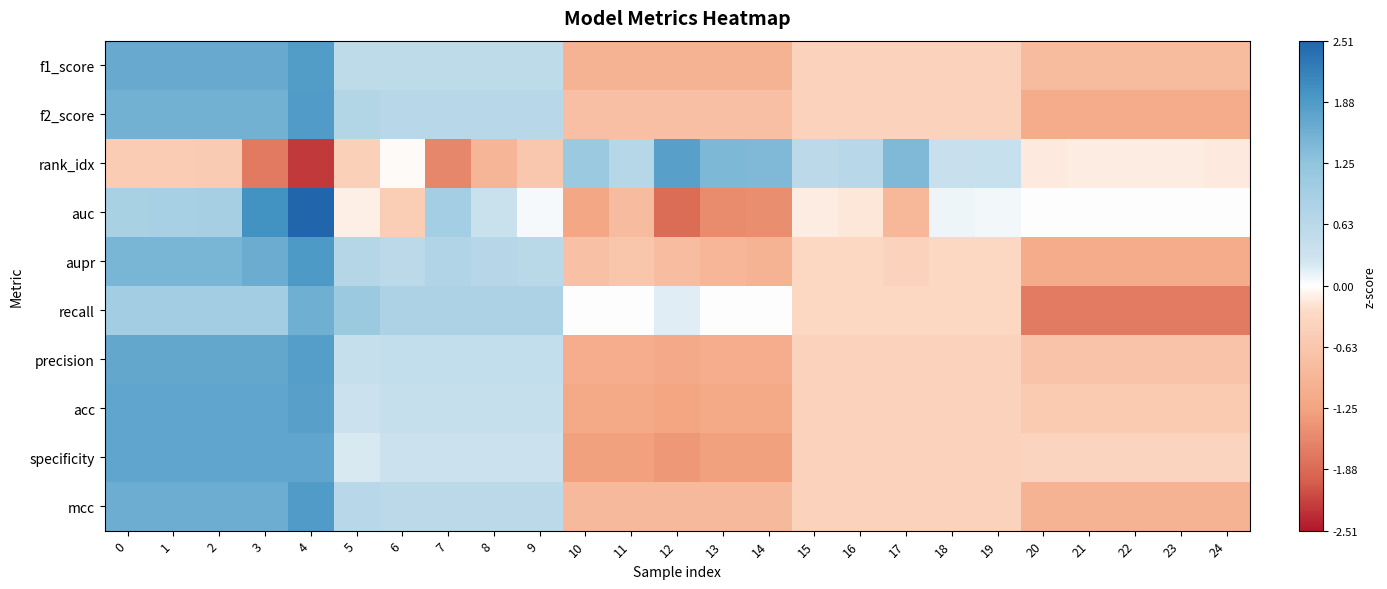

What is the difference between the highest and lowest values at 18?

0.8